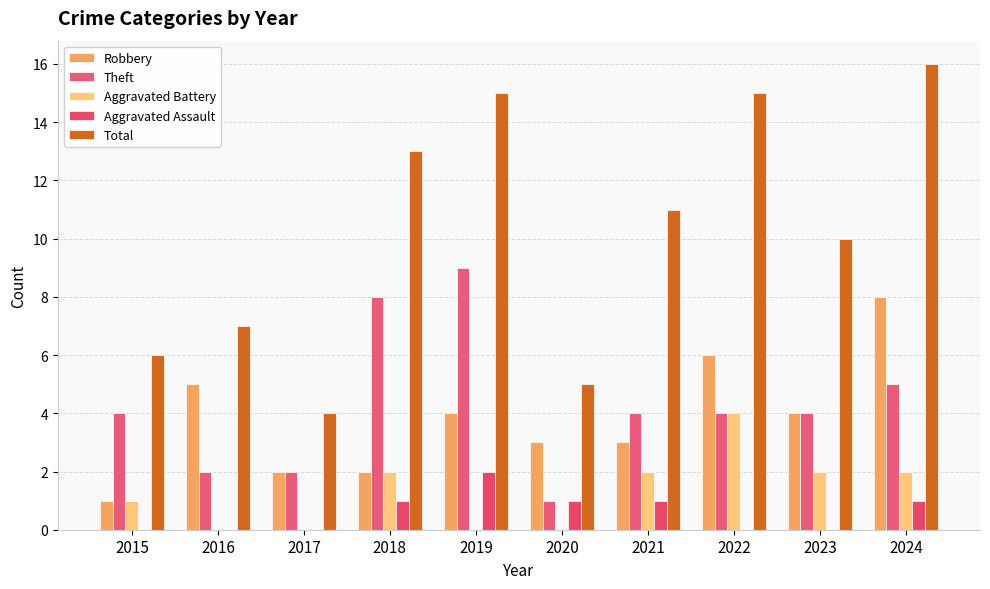

Are the bars grouped side by side (vs. stacked)?

Yes